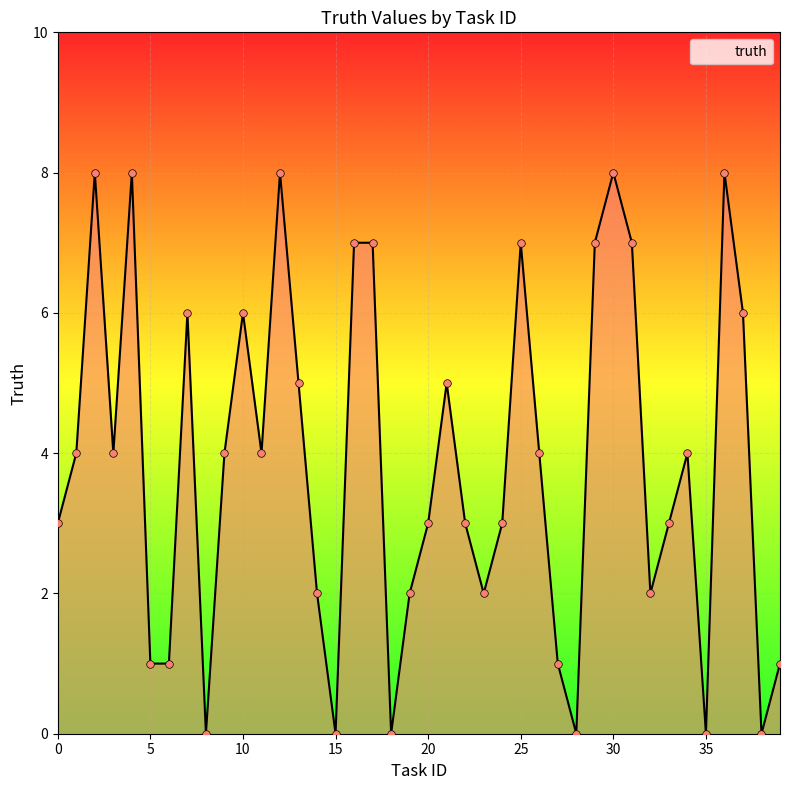

What is the difference between the maximum and minimum values?

8